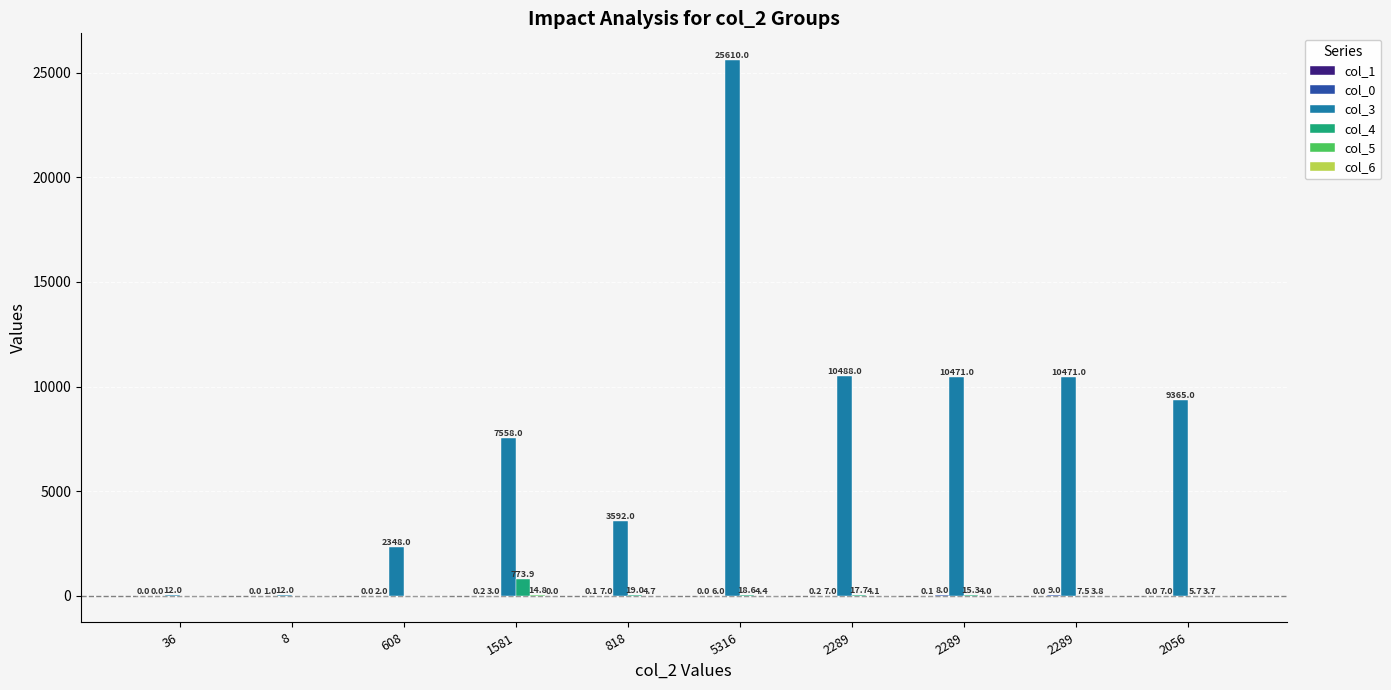

Count the number of data series in this chart.

6